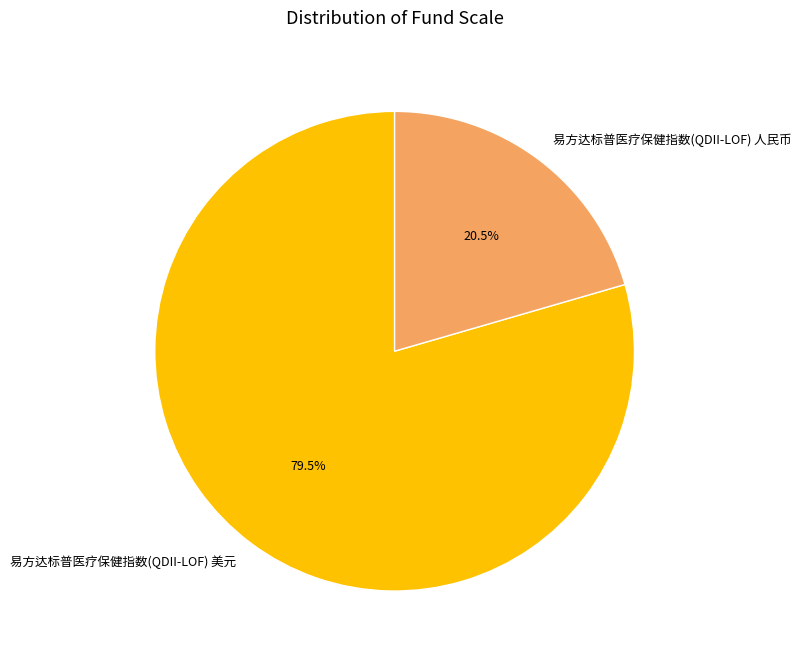

Is there a majority slice in this chart?

Yes